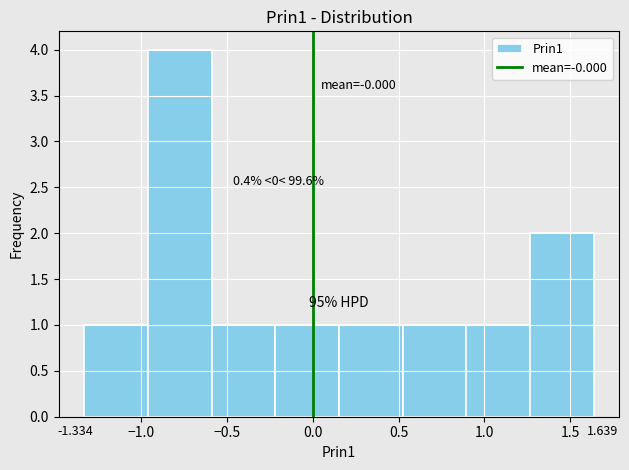

Over which range of the x-axis is the bar tallest?

-0.95 to -0.60